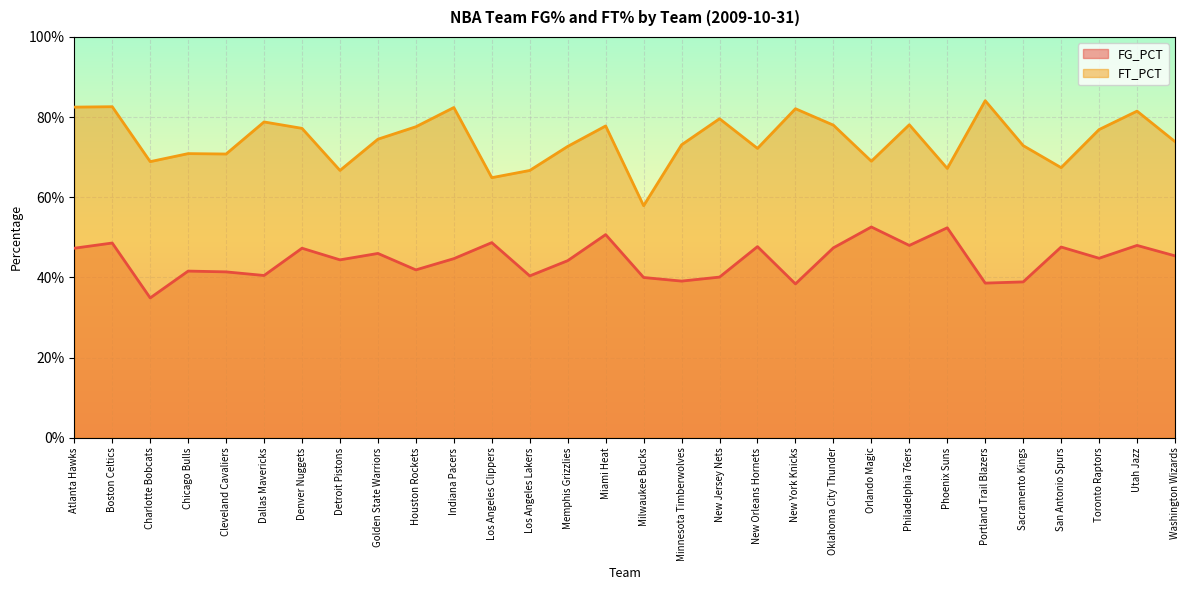

Reading left to right, extract all data points from this chart.

FG_PCT: Atlanta Hawks=0.5	Boston Celtics=0.5	Charlotte Bobcats=0.3	Chicago Bulls=0.4	Cleveland Cavaliers=0.4	Dallas Mavericks=0.4	Denver Nuggets=0.5	Detroit Pistons=0.4	Golden State Warriors=0.5	Houston Rockets=0.4	Indiana Pacers=0.4	Los Angeles Clippers=0.5	Los Angeles Lakers=0.4	Memphis Grizzlies=0.4	Miami Heat=0.5	Milwaukee Bucks=0.4	Minnesota Timberwolves=0.4	New Jersey Nets=0.4	New Orleans Hornets=0.5	New York Knicks=0.4	Oklahoma City Thunder=0.5	Orlando Magic=0.5	Philadelphia 76ers=0.5	Phoenix Suns=0.5	Portland Trail Blazers=0.4	Sacramento Kings=0.4	San Antonio Spurs=0.5	Toronto Raptors=0.4	Utah Jazz=0.5	Washington Wizards=0.5
FT_PCT: Atlanta Hawks=0.8	Boston Celtics=0.8	Charlotte Bobcats=0.7	Chicago Bulls=0.7	Cleveland Cavaliers=0.7	Dallas Mavericks=0.8	Denver Nuggets=0.8	Detroit Pistons=0.7	Golden State Warriors=0.7	Houston Rockets=0.8	Indiana Pacers=0.8	Los Angeles Clippers=0.6	Los Angeles Lakers=0.7	Memphis Grizzlies=0.7	Miami Heat=0.8	Milwaukee Bucks=0.6	Minnesota Timberwolves=0.7	New Jersey Nets=0.8	New Orleans Hornets=0.7	New York Knicks=0.8	Oklahoma City Thunder=0.8	Orlando Magic=0.7	Philadelphia 76ers=0.8	Phoenix Suns=0.7	Portland Trail Blazers=0.8	Sacramento Kings=0.7	San Antonio Spurs=0.7	Toronto Raptors=0.8	Utah Jazz=0.8	Washington Wizards=0.7